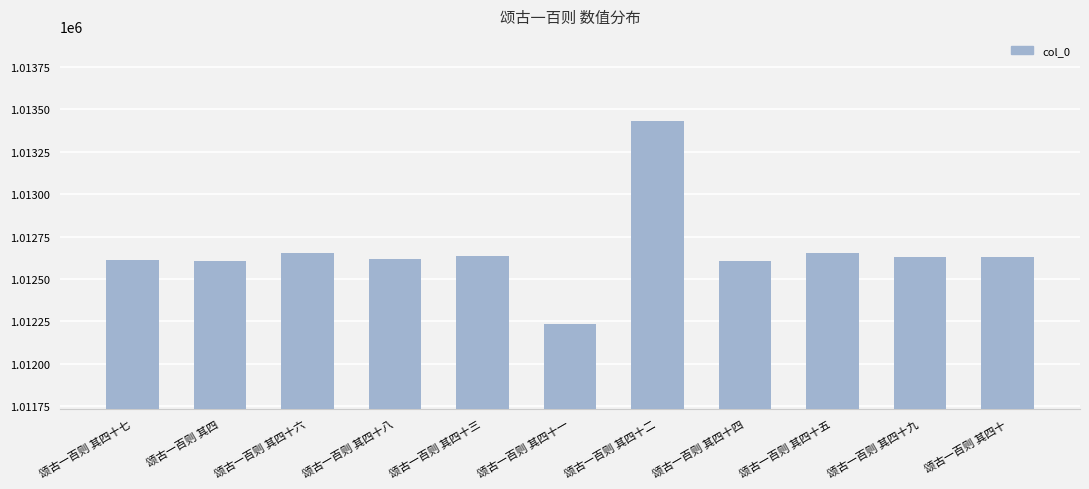

What is the label of the 7th bar from the left?

颂古一百则 其四十二